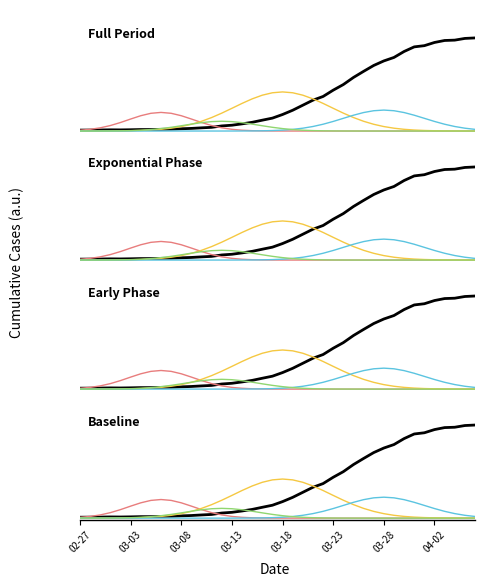

Reading left to right, list all the values displayed in this chart.

0.0	0.0	0.0	0.0	0.0	0.0	0.0	0.0	0.0	0.0	0.0	0.0	0.0	0.0	0.0	0.0	0.0	0.0	0.0	0.0	0.1	0.1	0.1	0.1	0.1	0.2	0.2	0.2	0.2	0.2	0.3	0.3	0.3	0.3	0.3	0.3	0.3	0.3	0.3	0.3